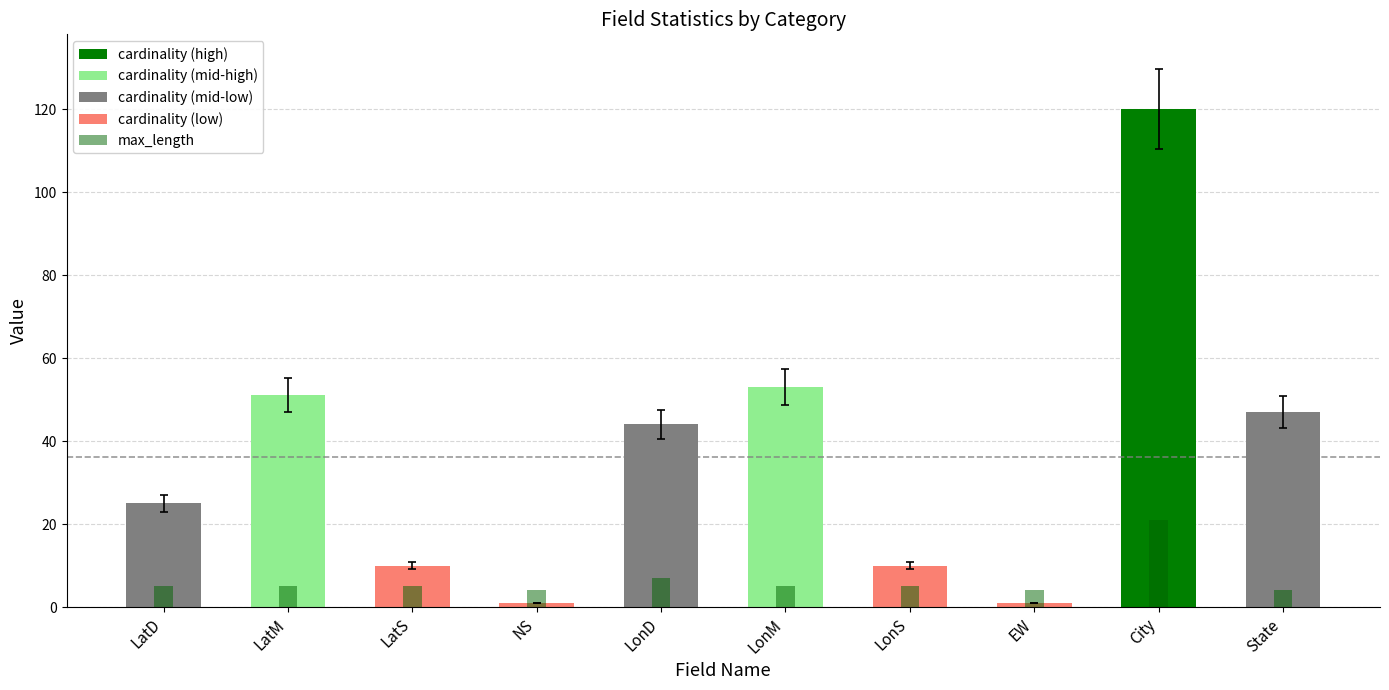

How many data points in cardinality are above 44?

4